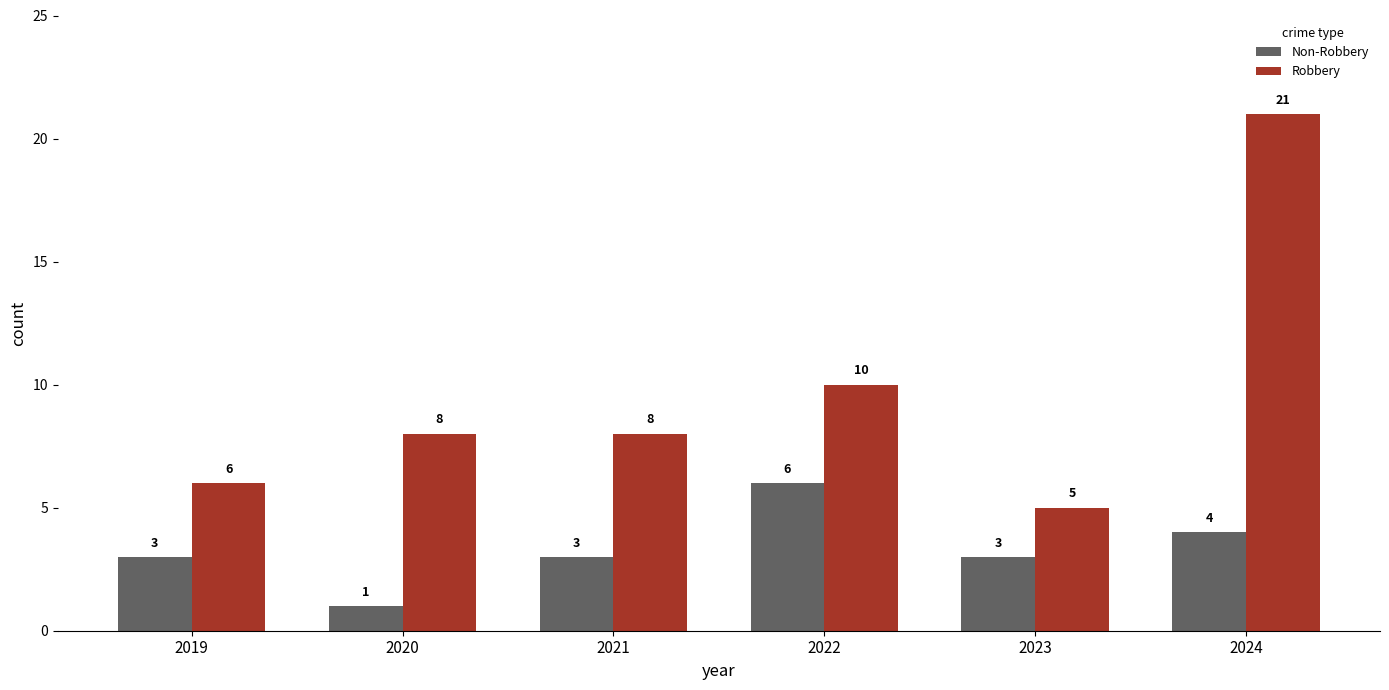

Reading left to right, extract all data points from this chart.

Non-Robbery: 3	1	3	6	3	4
Robbery: 6	8	8	10	5	21